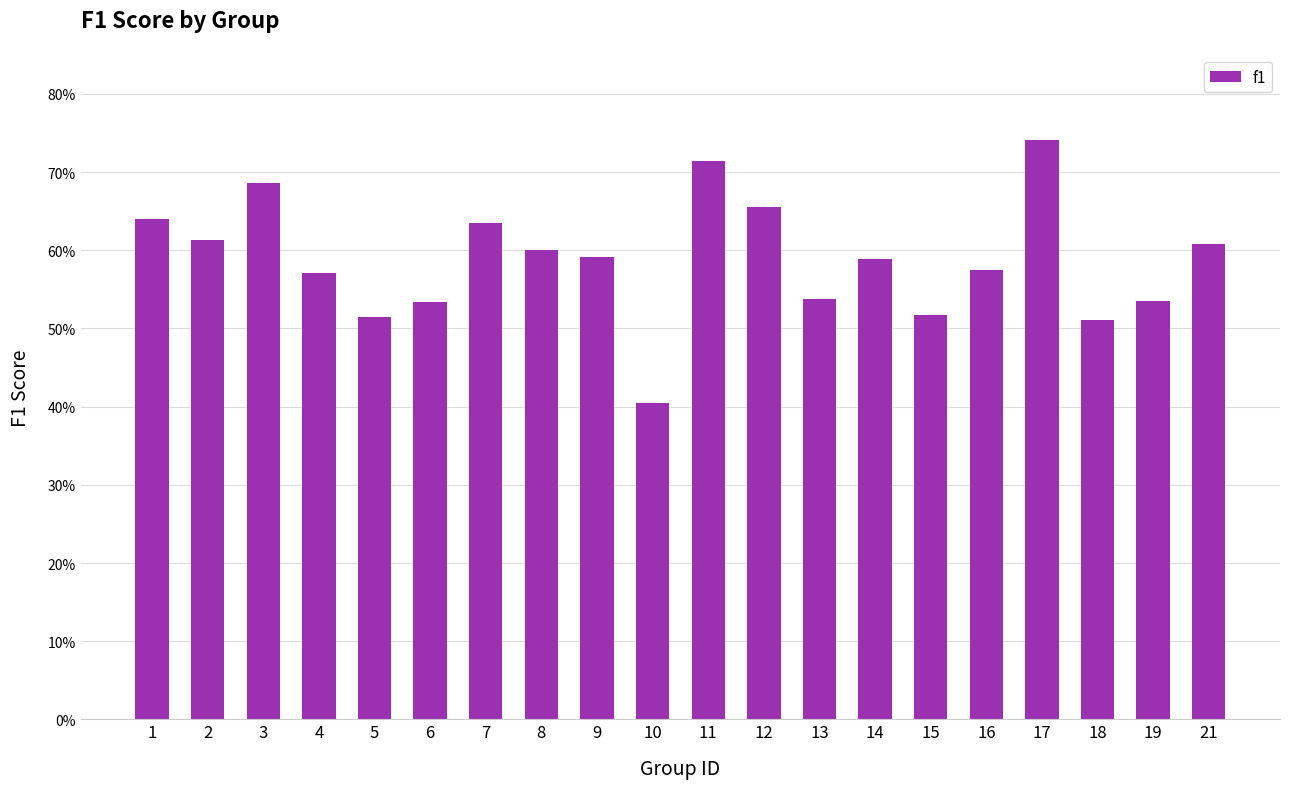

Does the chart contain any negative values?

No